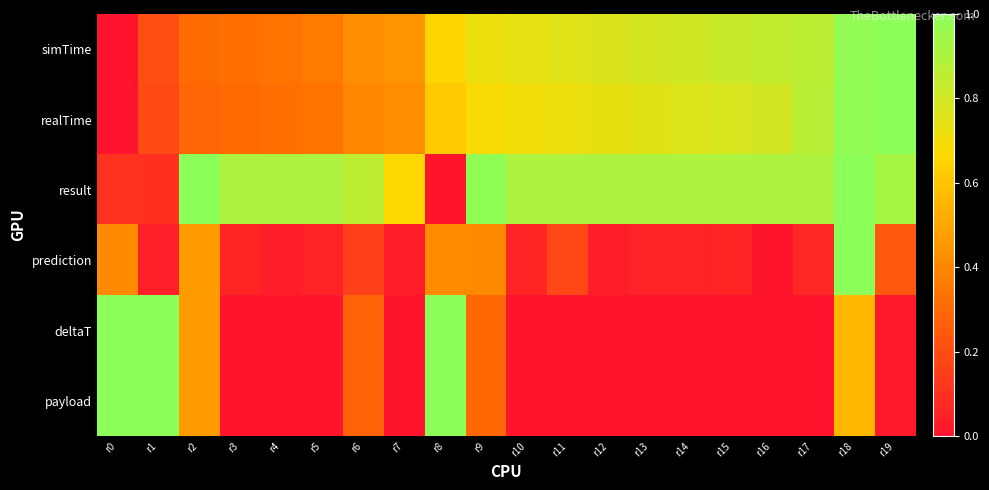

Rank the series by their maximum value, from lowest to highest.

simTime, realTime, result, prediction, deltaT, payload